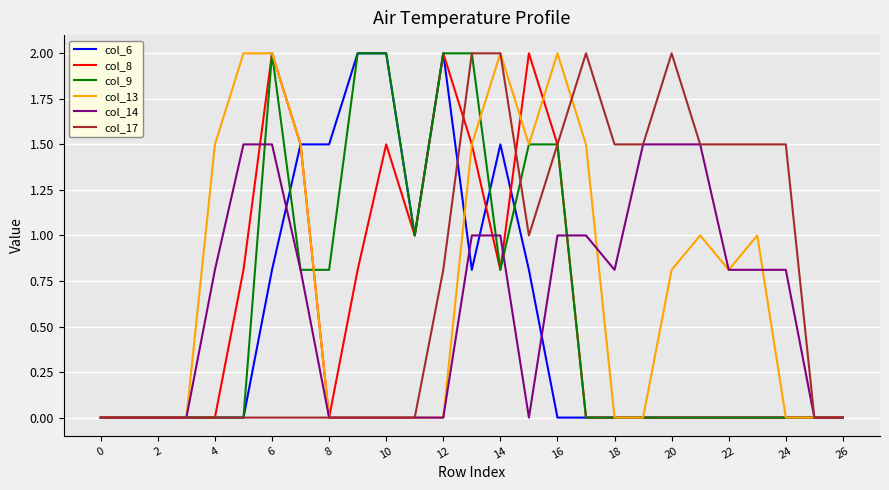

What is the maximum value for col_17?

2.0